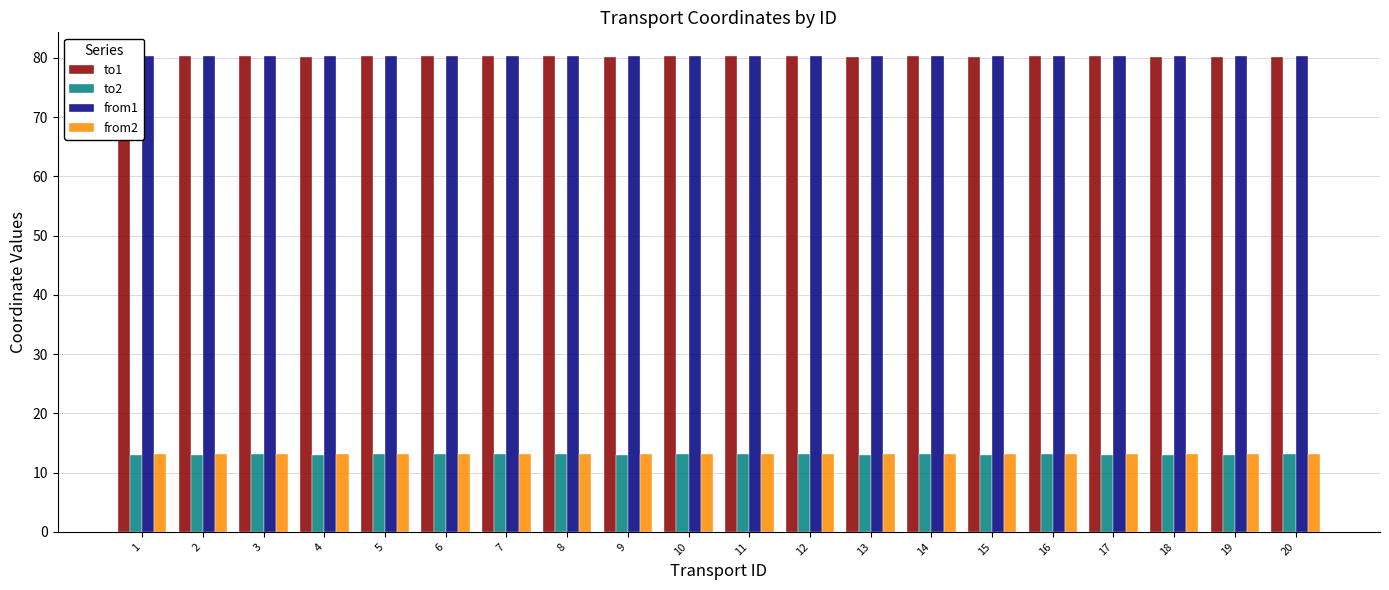

What is the highest value of the from2 series?

13.1